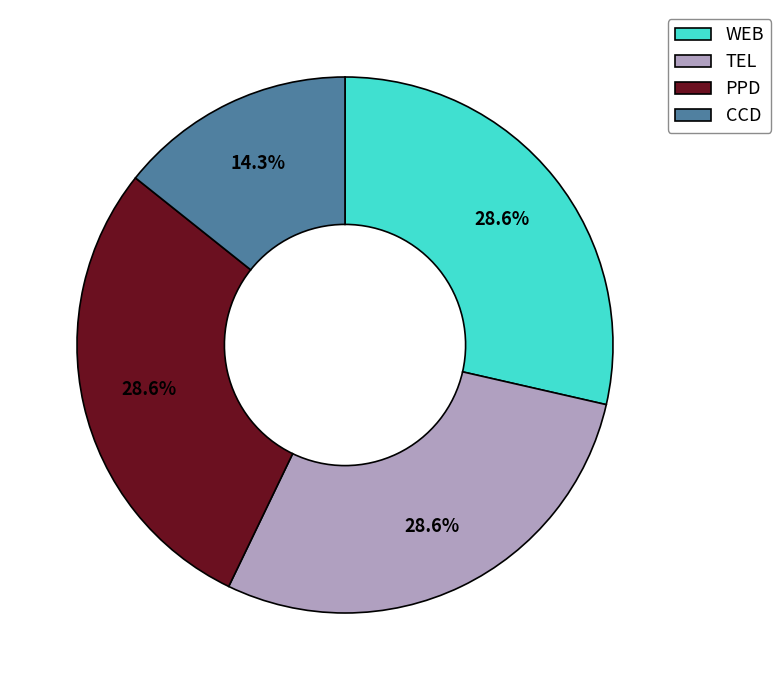

The CCD slice represents 14% of the pie. True or false?

True